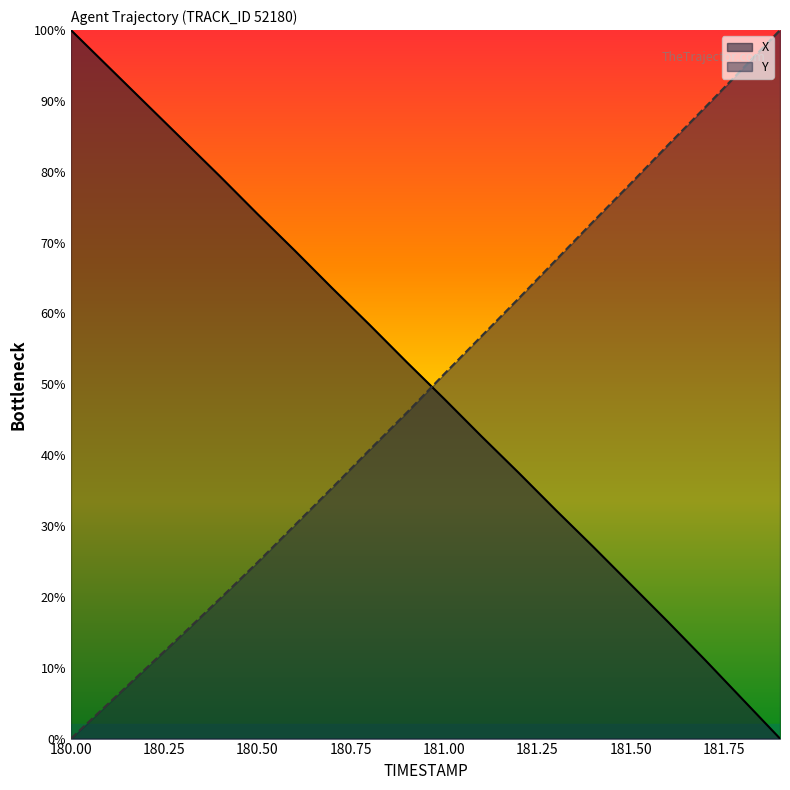

True or false: Y and X intersect in this chart.

True